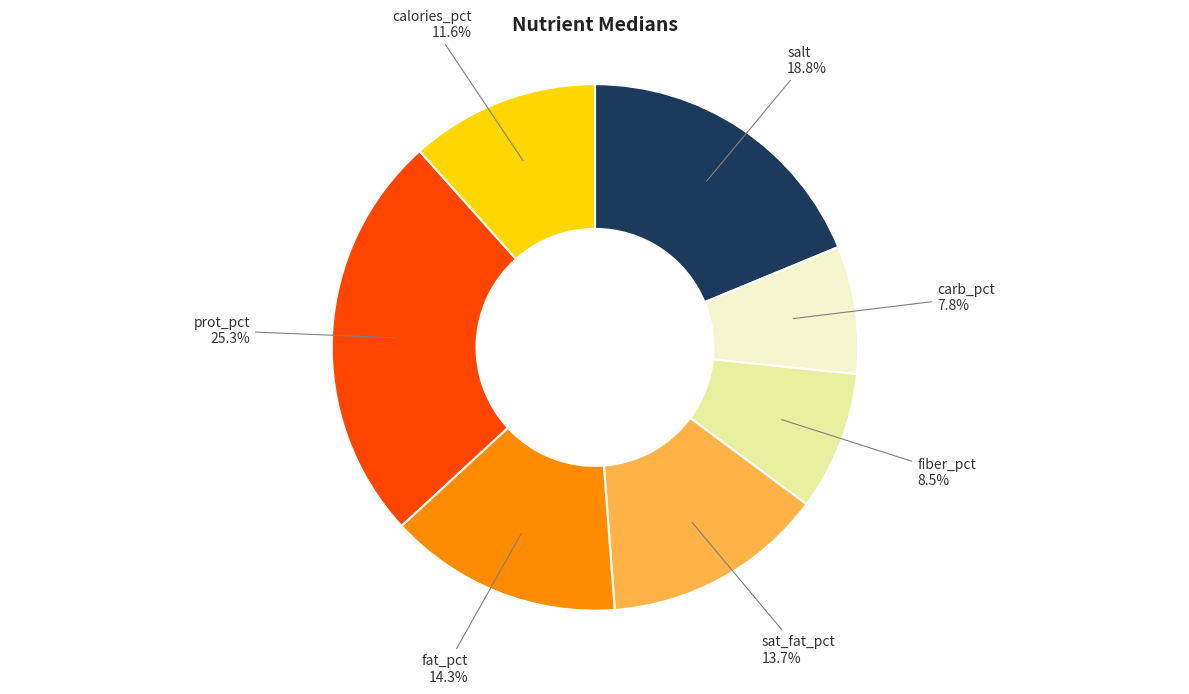

How many slices are in this pie chart?

7